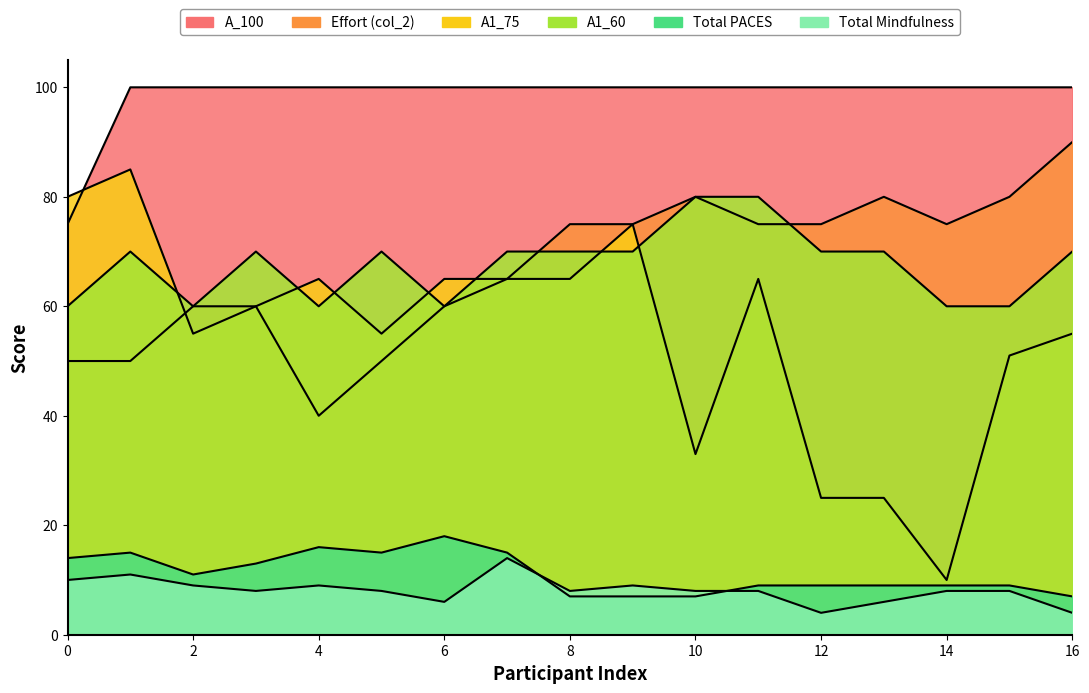

At which category is the sum across all series the highest?

11